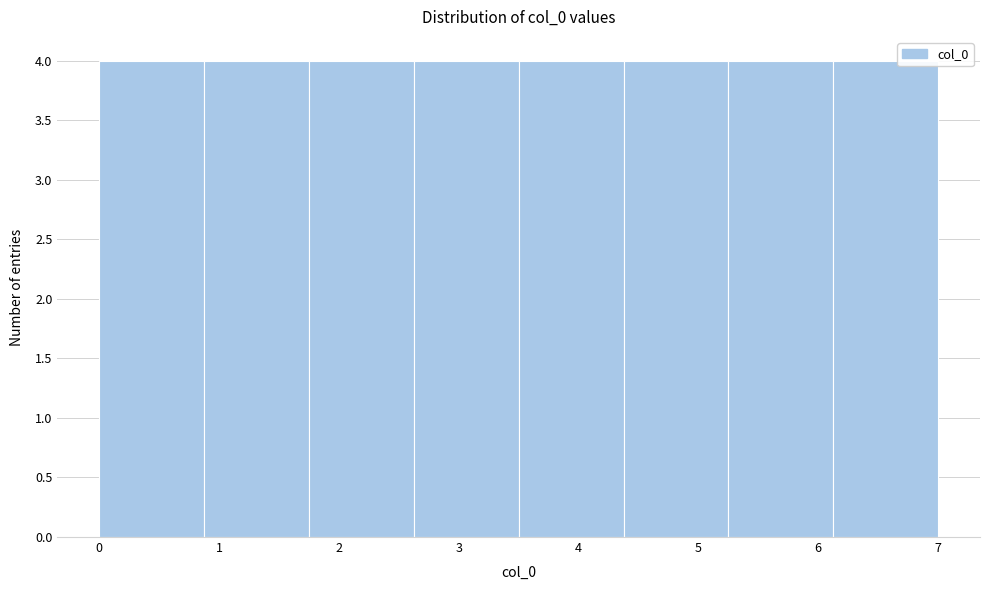

How tall is the bar that spans 2.6 to 3.5 on the x-axis? Neither the bar edges nor the heights are printed on the chart, so give them approximately, as read against the axes.

4